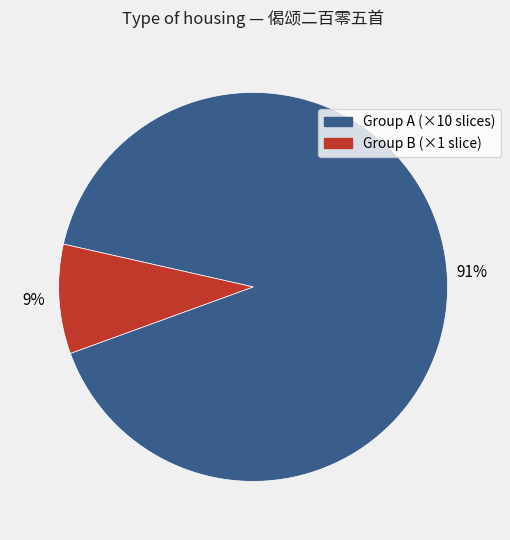

Count the number of slices in the pie.

2